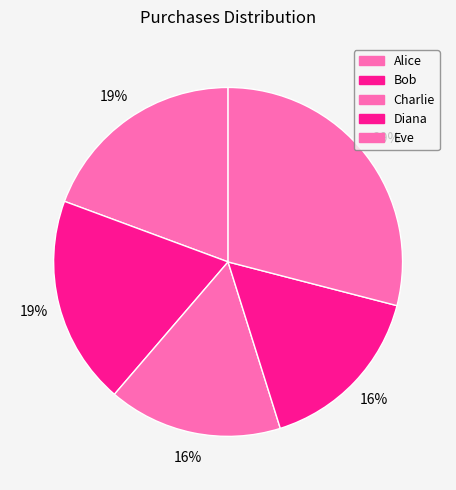

Which slice is the largest?

Eve